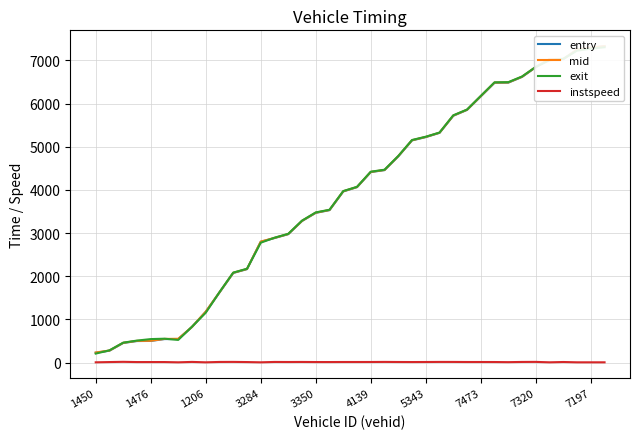

Is it true that instspeed equals 12.3 at 5343?

True